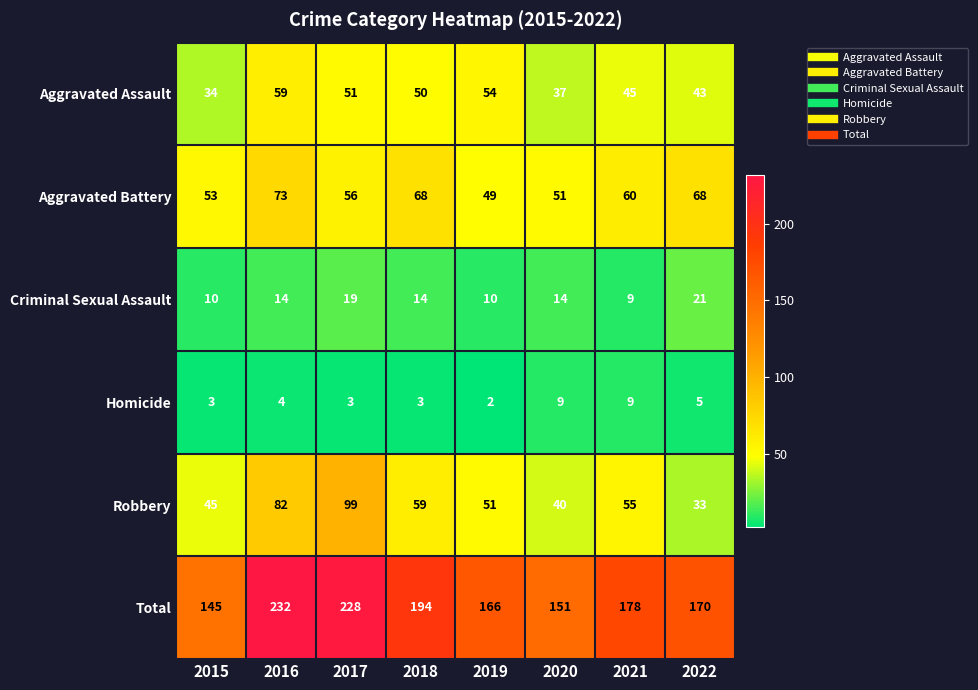

True or false: Total has a value of 90 at 2022.

False